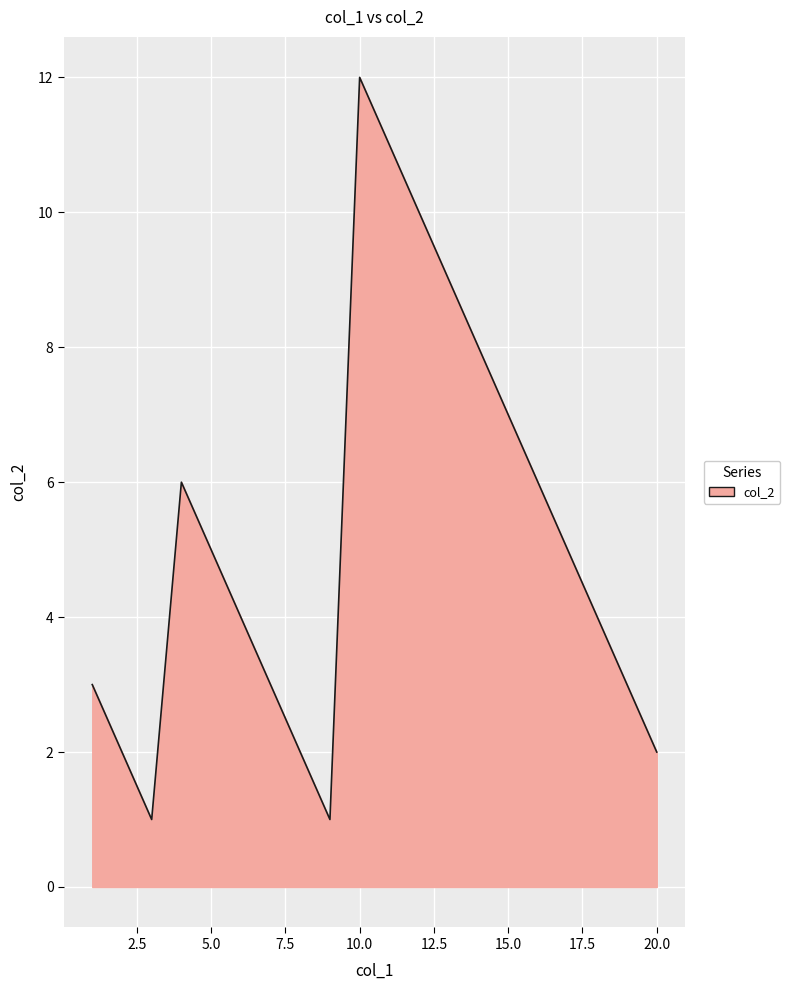

What is the difference between the maximum and minimum values?

11